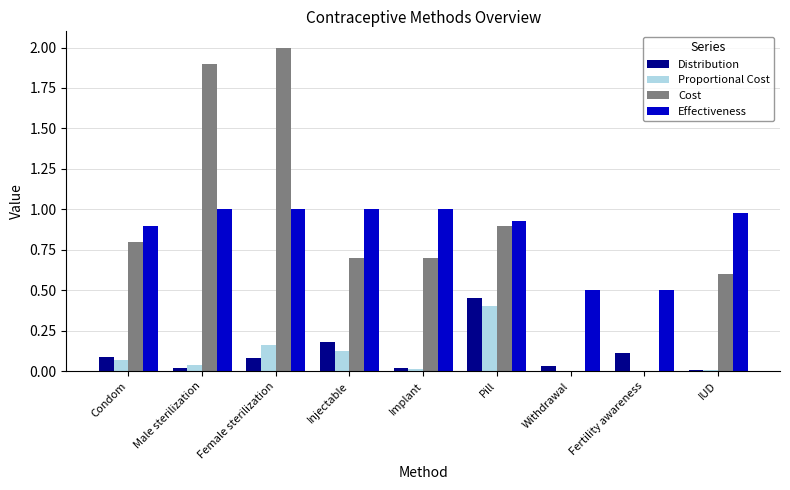

What is the maximum value shown in the chart?

2.0